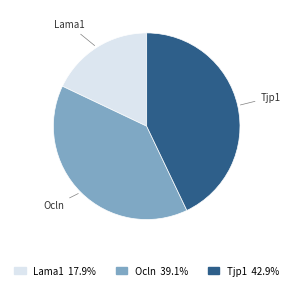

Which category has the biggest portion of the pie?

Tjp1